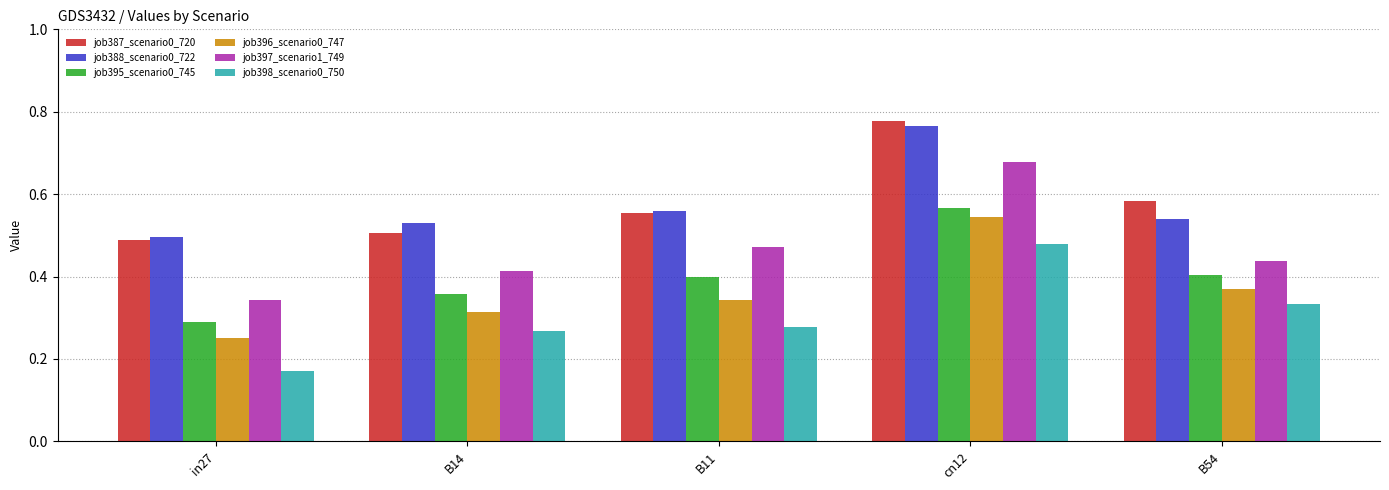

How many groups of bars are there?

5